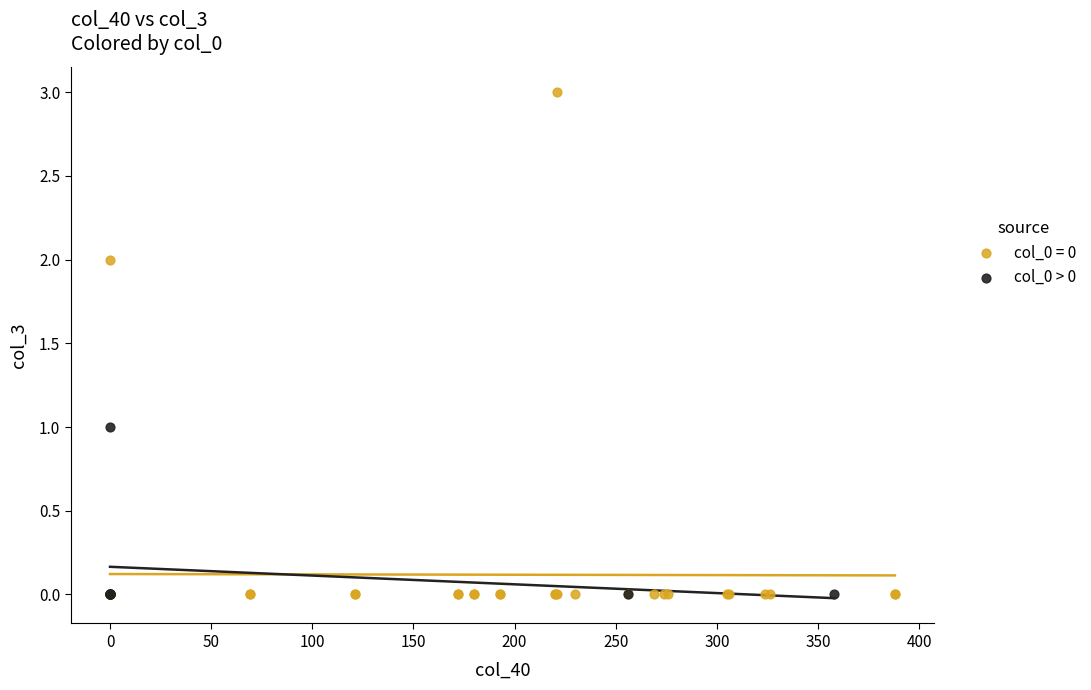

Which series has the largest Y range (max minus min)?

col_0 = 0